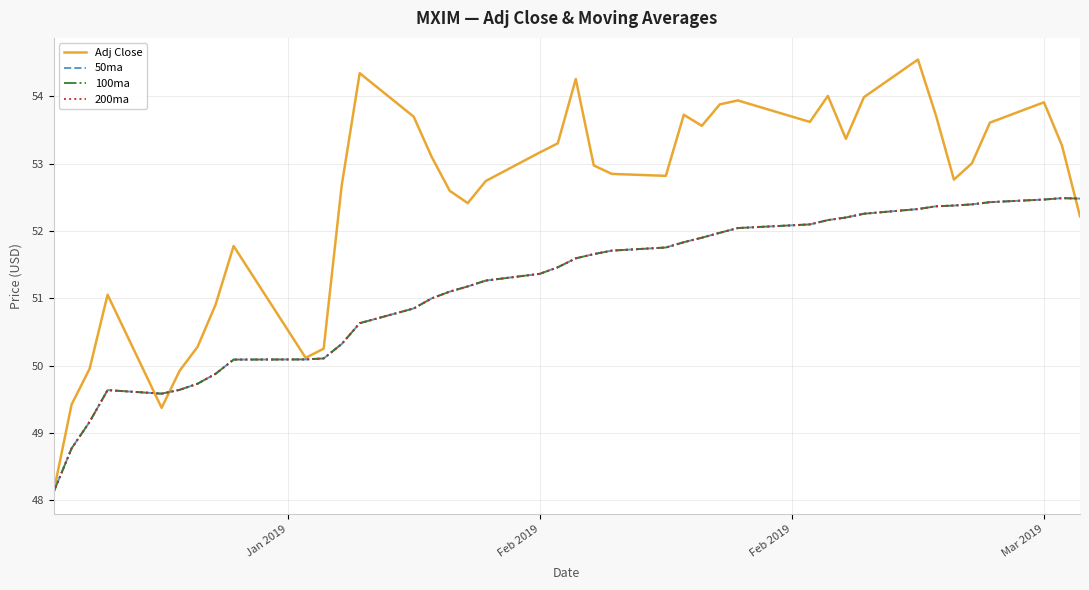

At how many categories does at least one series exceed 48?

40